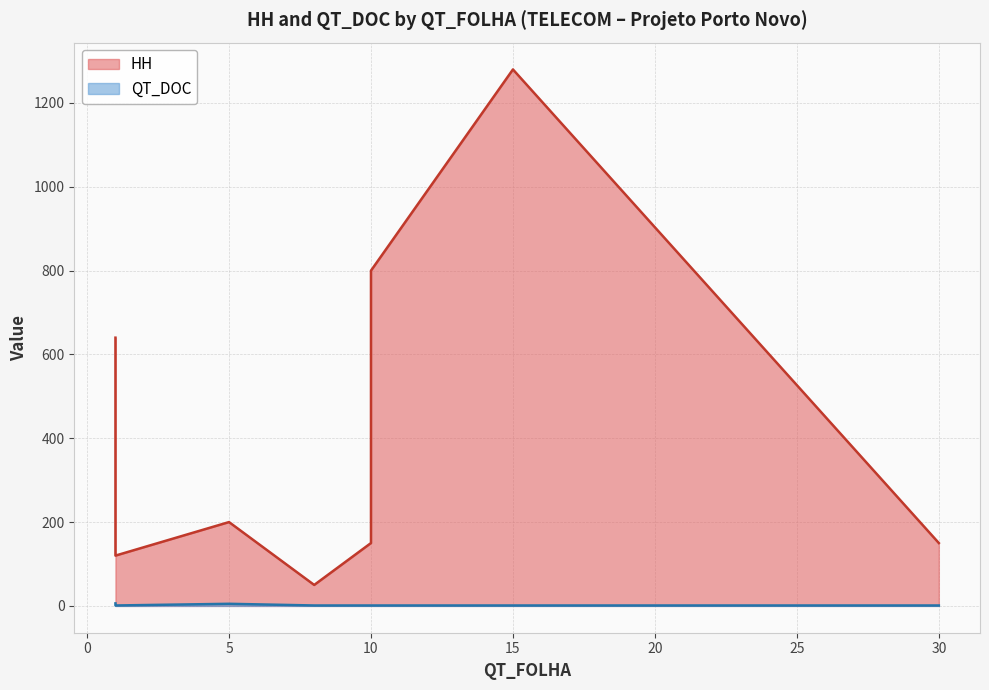

What are all the series names shown in the legend?

HH, QT_DOC